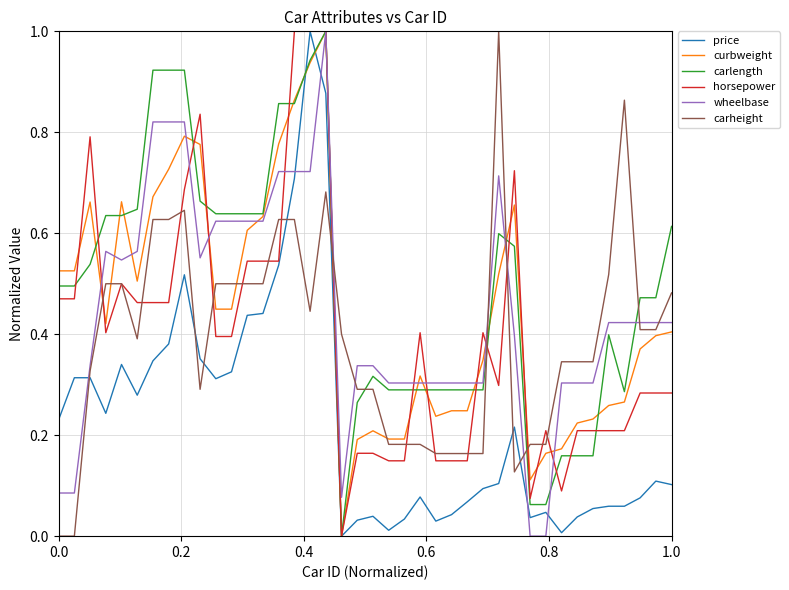

True or false: price and carheight intersect in this chart.

True